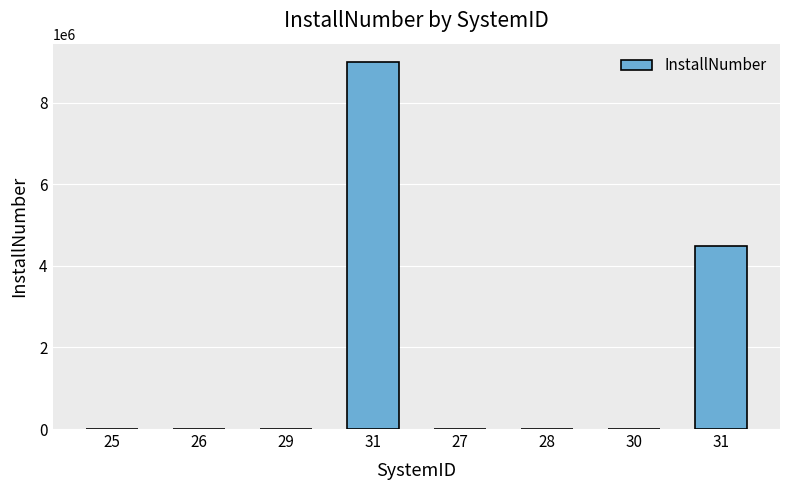

Count the number of categories in the chart.

8